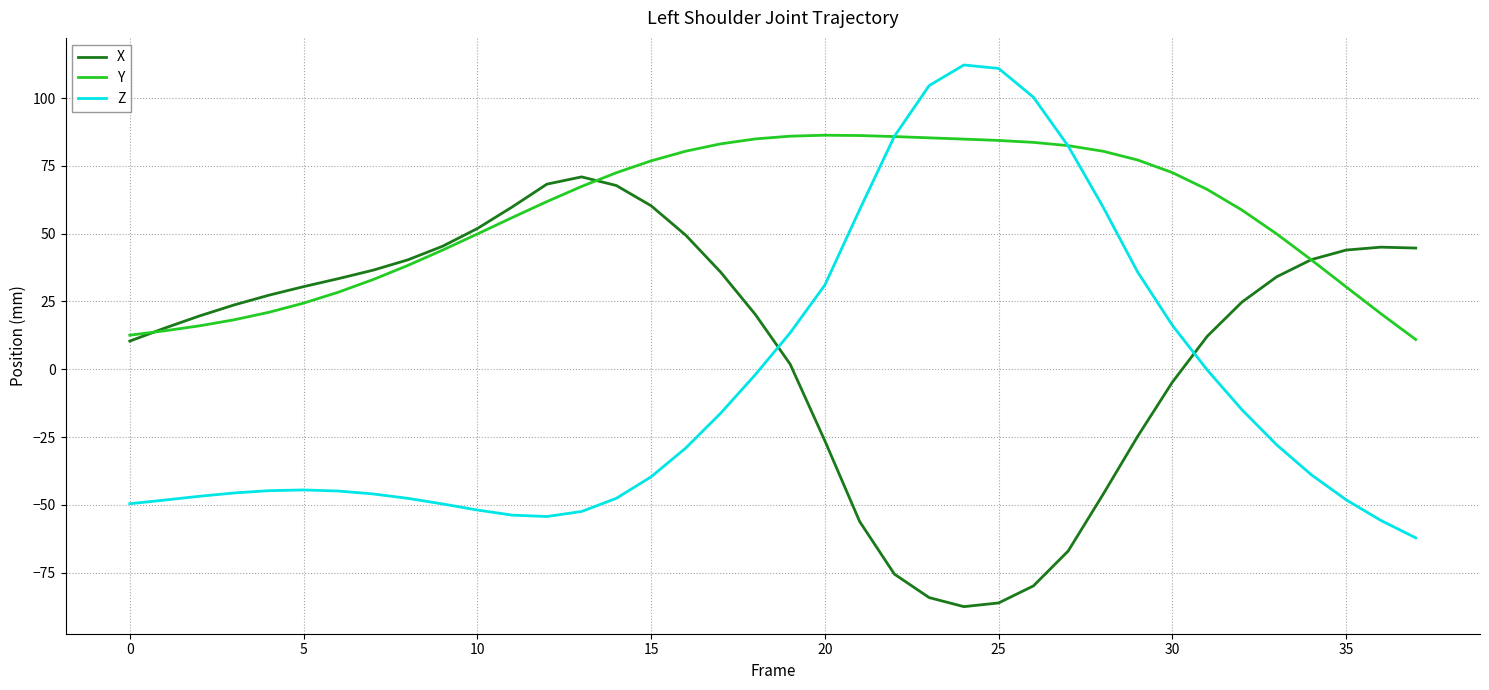

Which series has the largest total across all categories?

Y